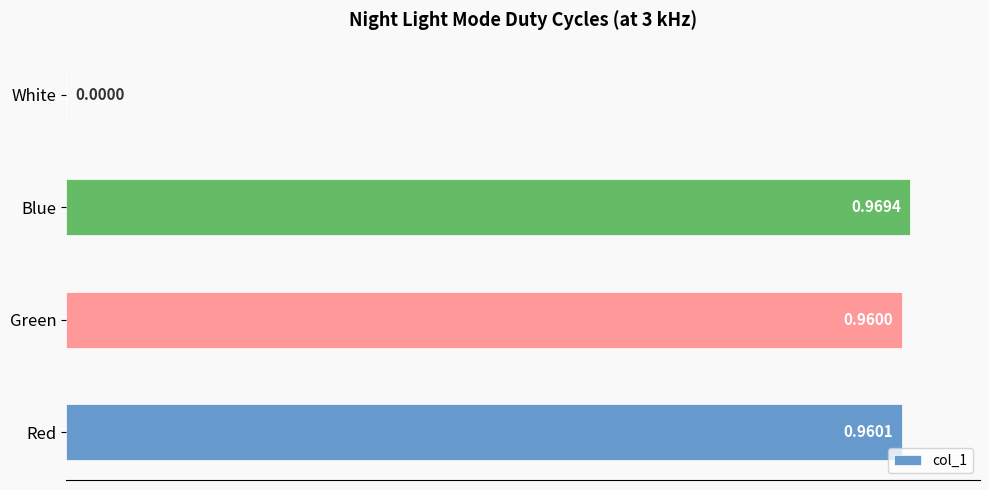

What is the sum of all values?

2.9